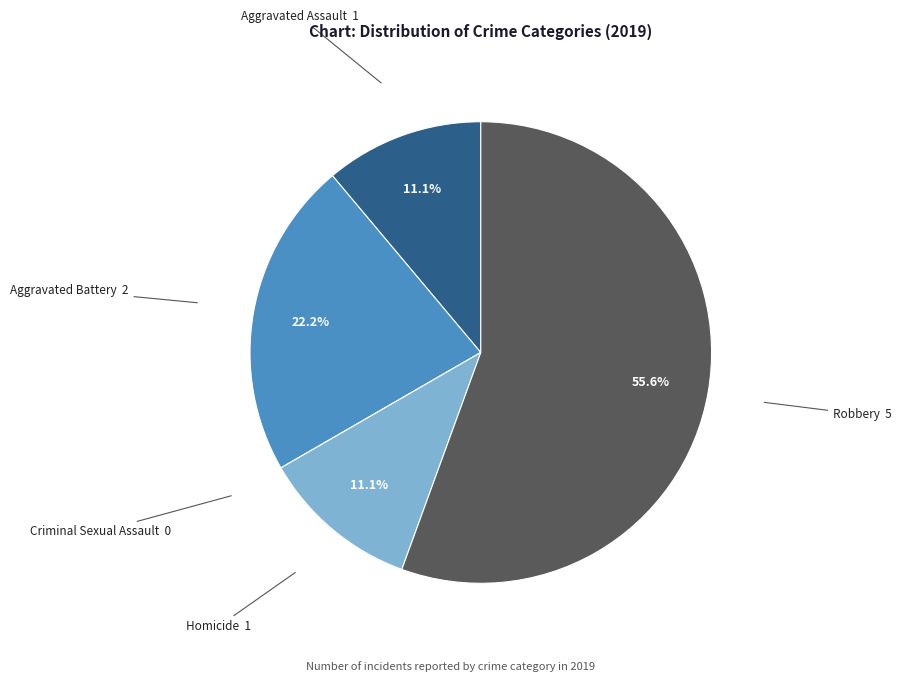

To the nearest percent, what is the average slice percentage?

20%